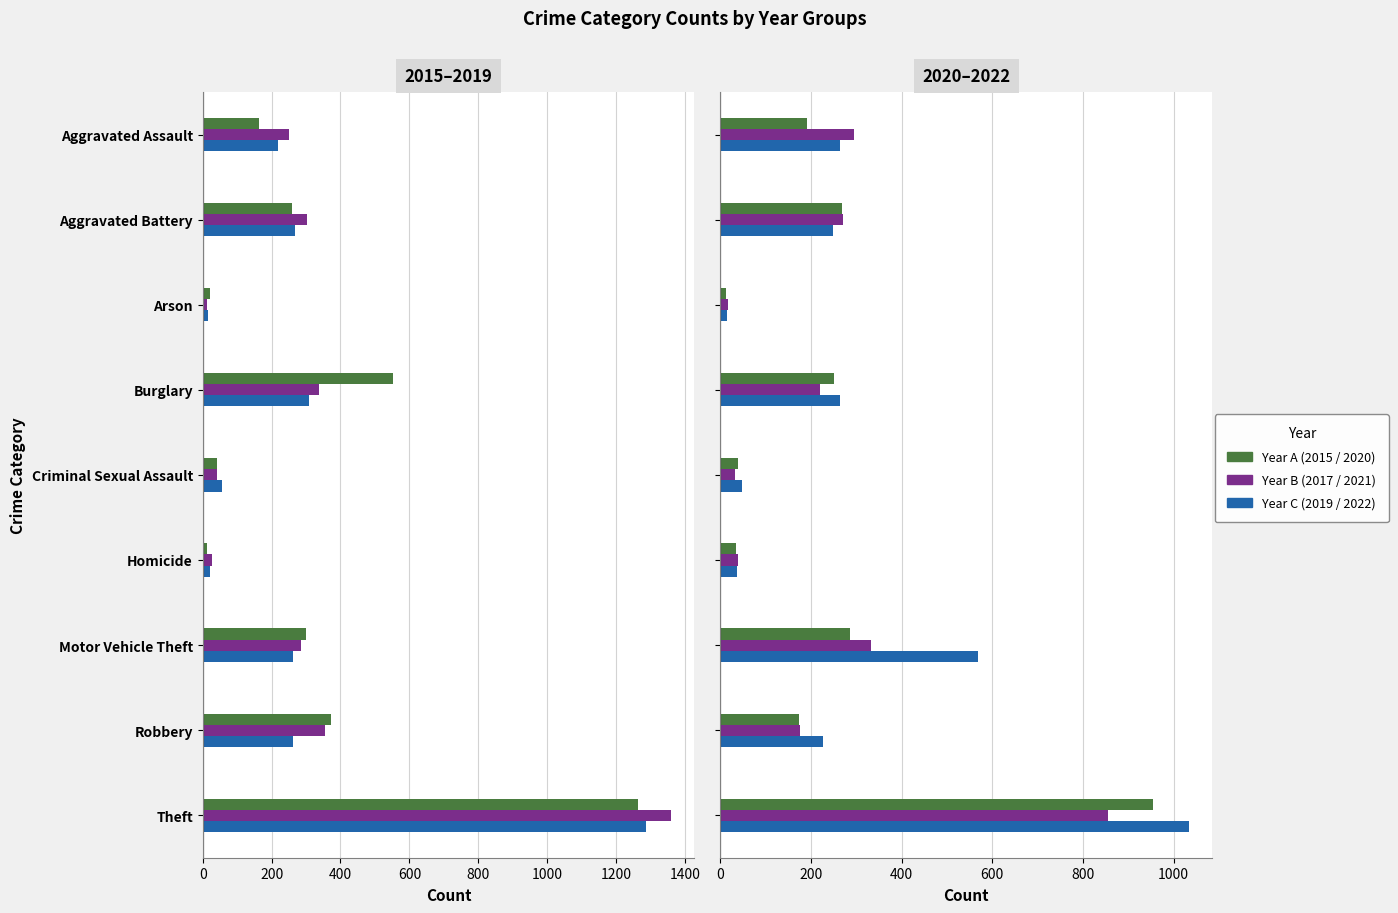

What is the label of the 9th bar from the left?

Theft